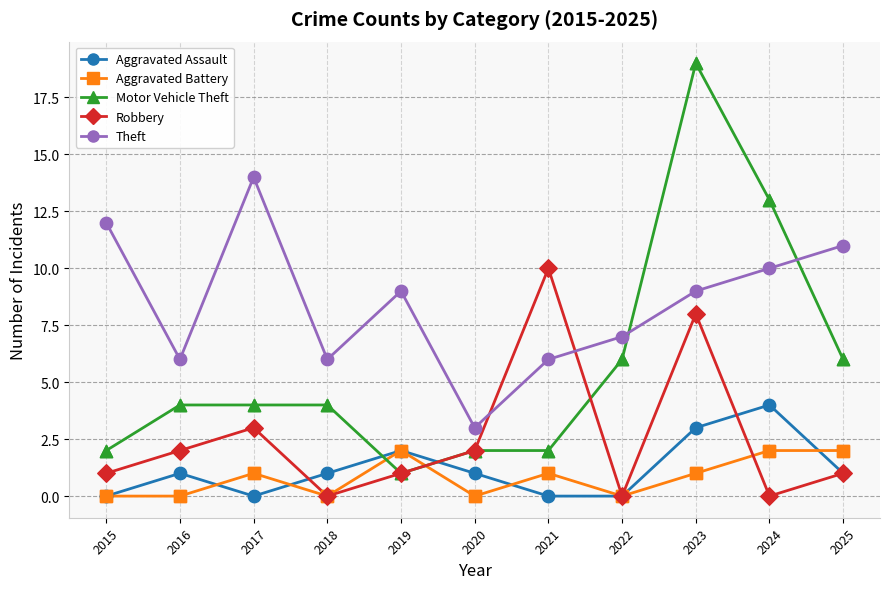

Which series has the largest total across all categories?

Theft